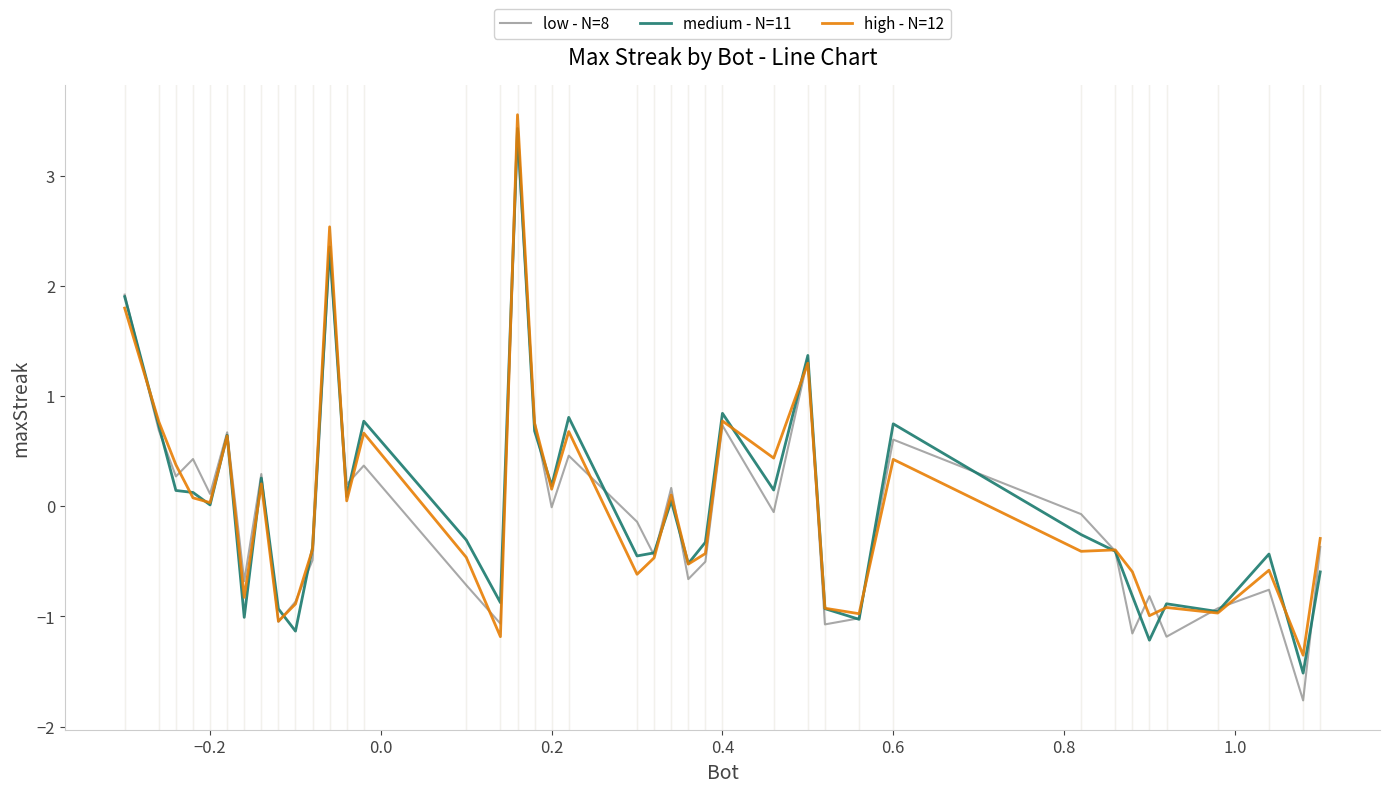

What is the sum of all medium - N=11 values?

-0.1